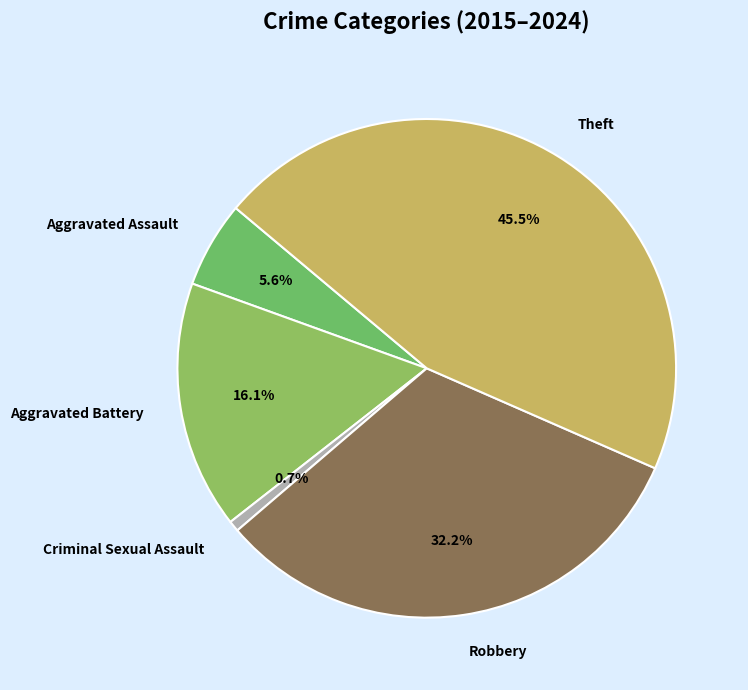

What is the ratio of the value at Robbery to the value at Aggravated Battery?

2.0